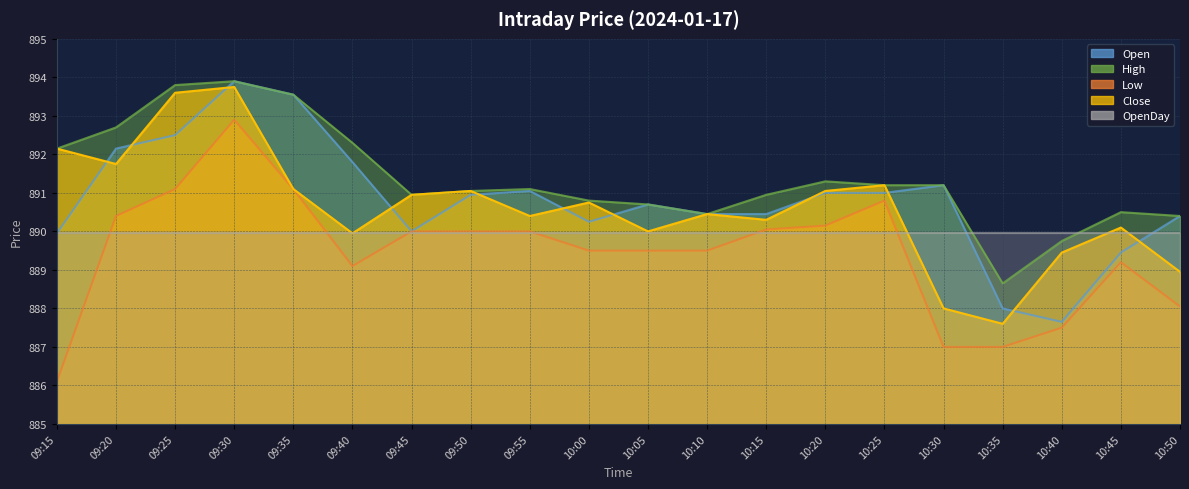

At which category is the sum across all series the highest?

09:30